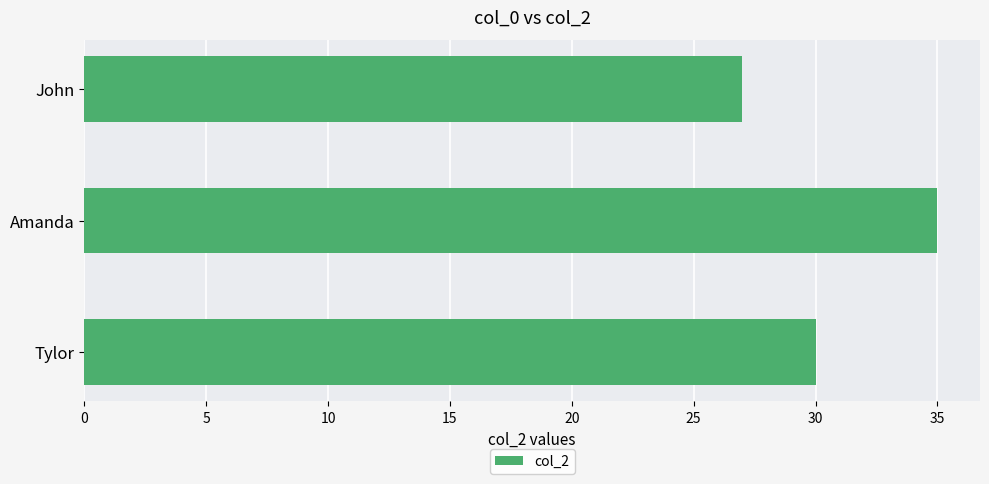

What is the smallest value displayed?

27